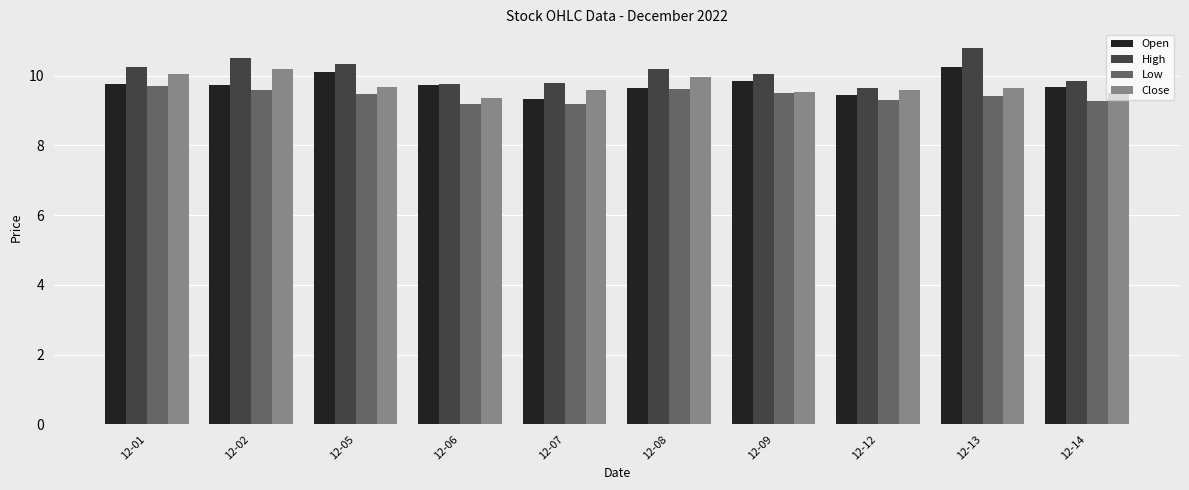

What is the difference between the highest and lowest values at 12-13?

1.4